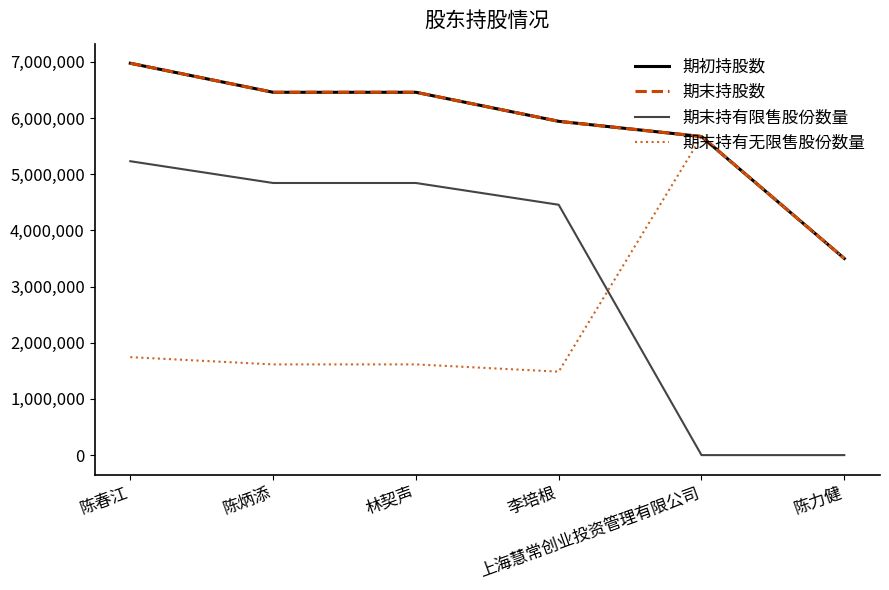

Which series has the largest total across all categories?

期初持股数